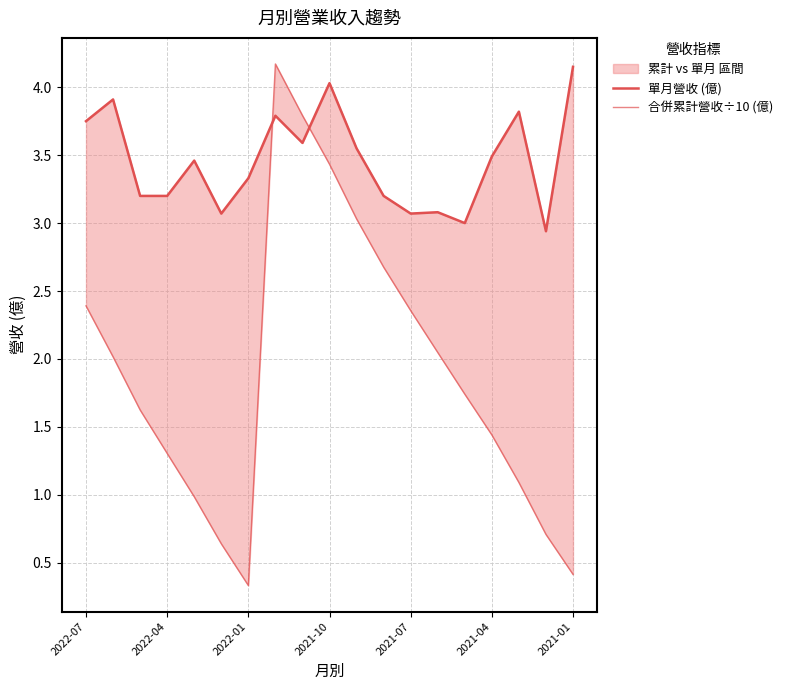

What position from the left is 2021-04?

6